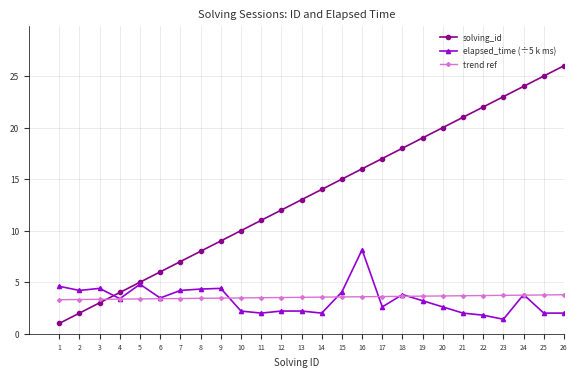

Between 8 and 26, which series saw the biggest shift?

solving_id